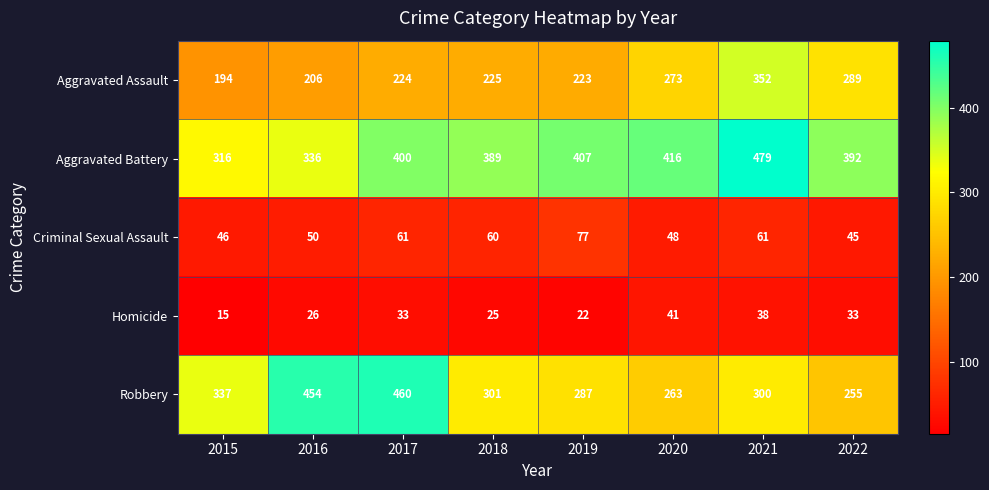

Which category has the highest value across all series?

2021